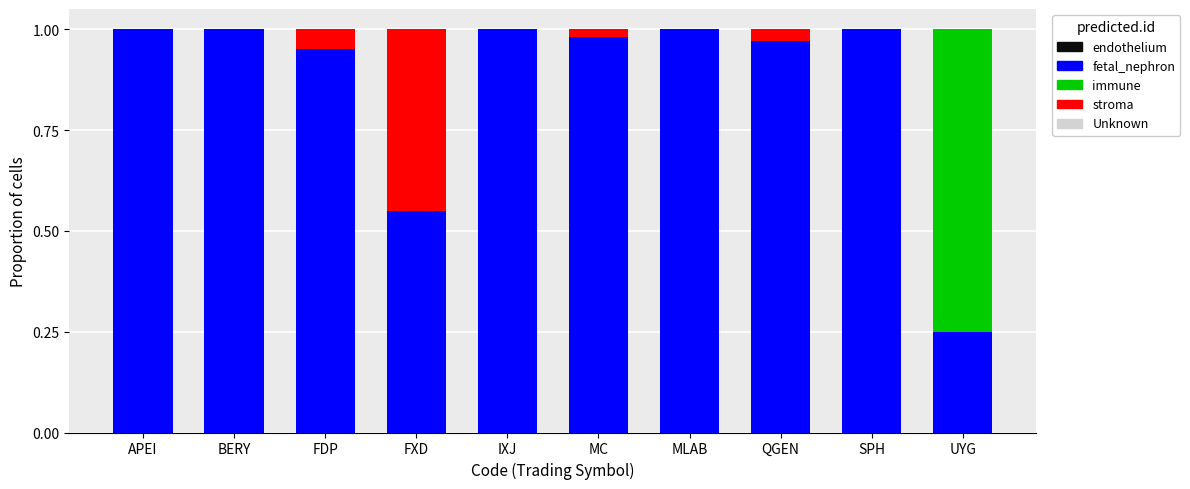

Is it true that fetal_nephron equals 1.0 at MLAB?

True